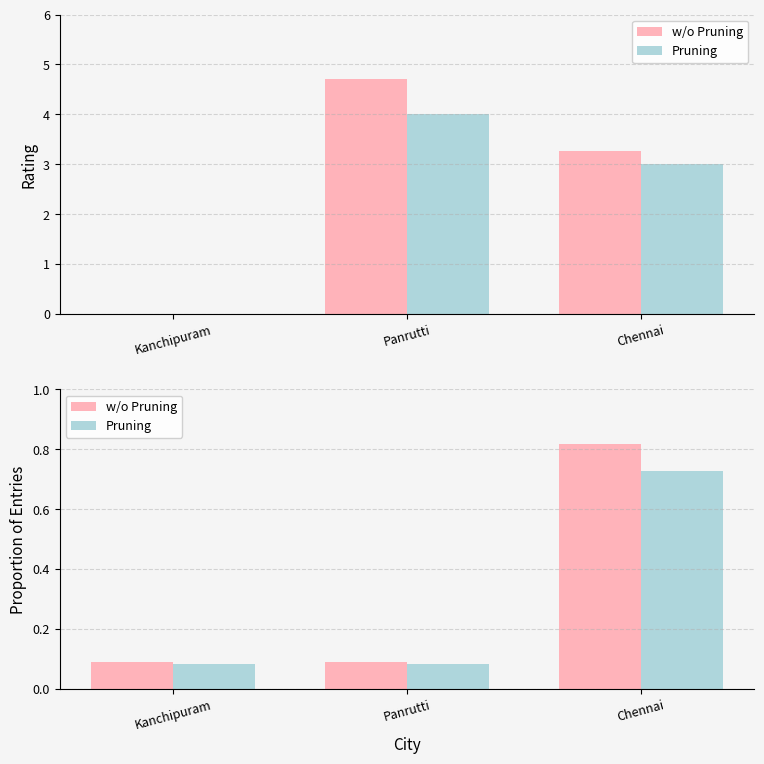

How many Pruning values are between 0 and 1?

3